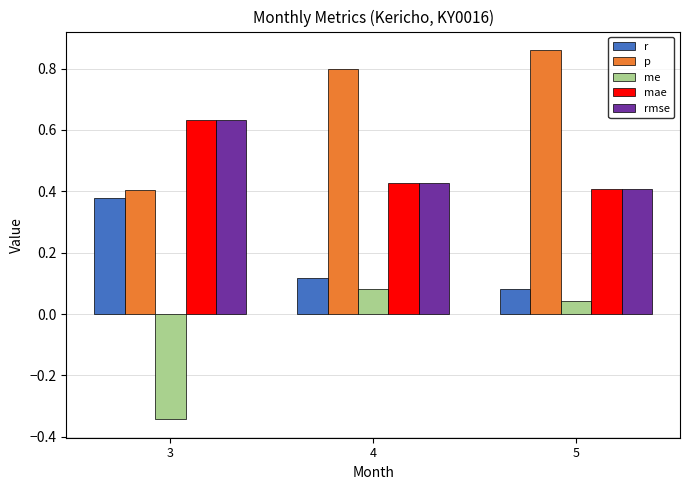

What is the difference between the maximum and minimum values in the rmse series?

0.2